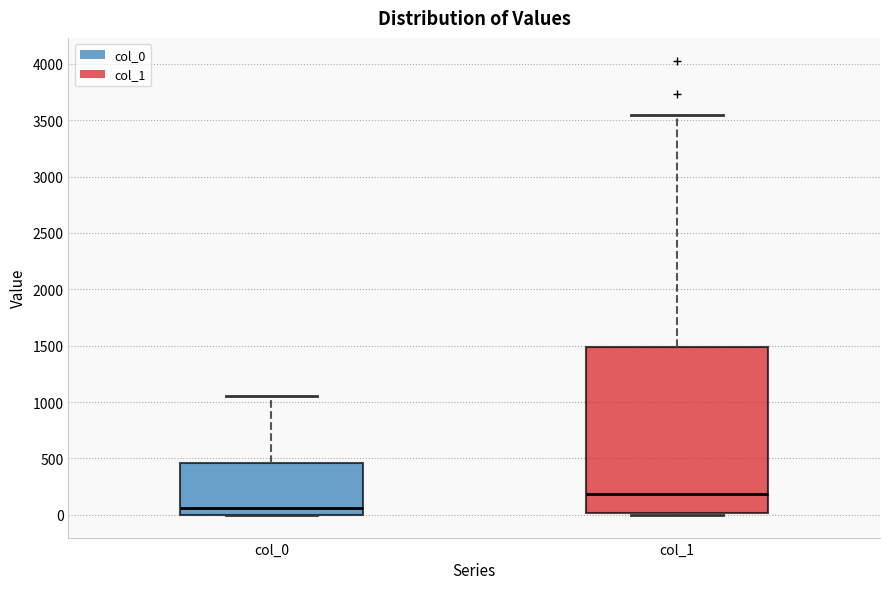

Where does the median line of the box for col_0 sit on the y-axis? The values are not printed on the chart, so give them approximately, as read against the axis.

50